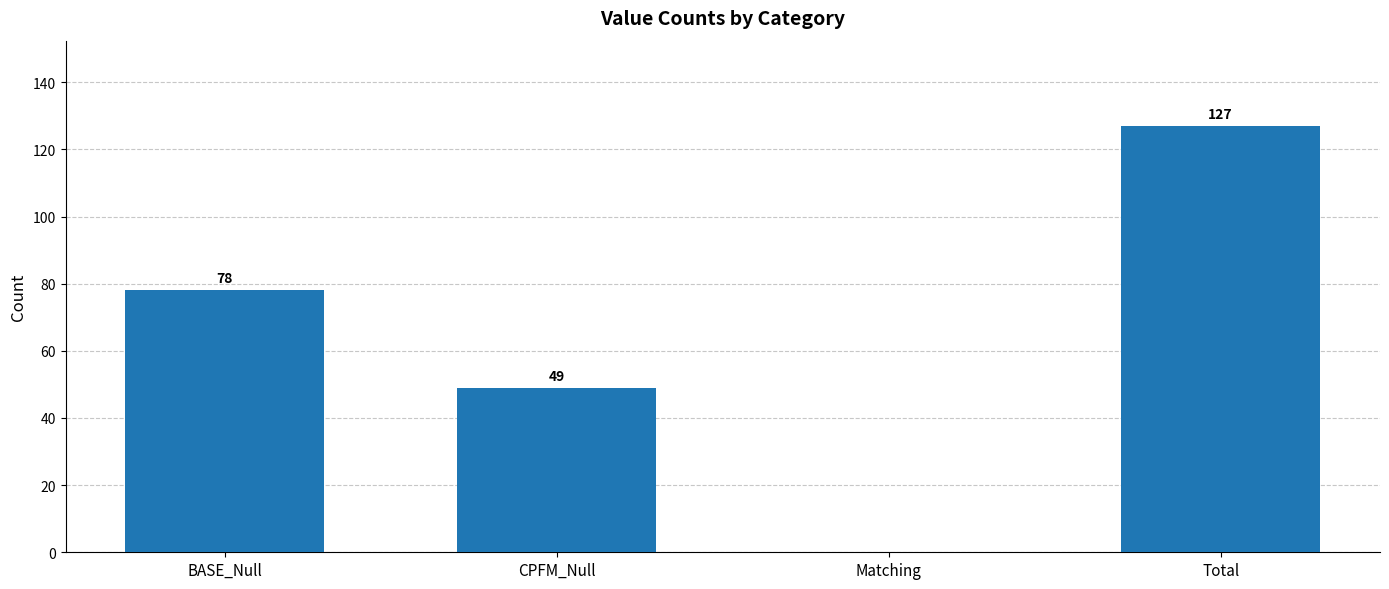

The value at Matching is 0. True or false?

True